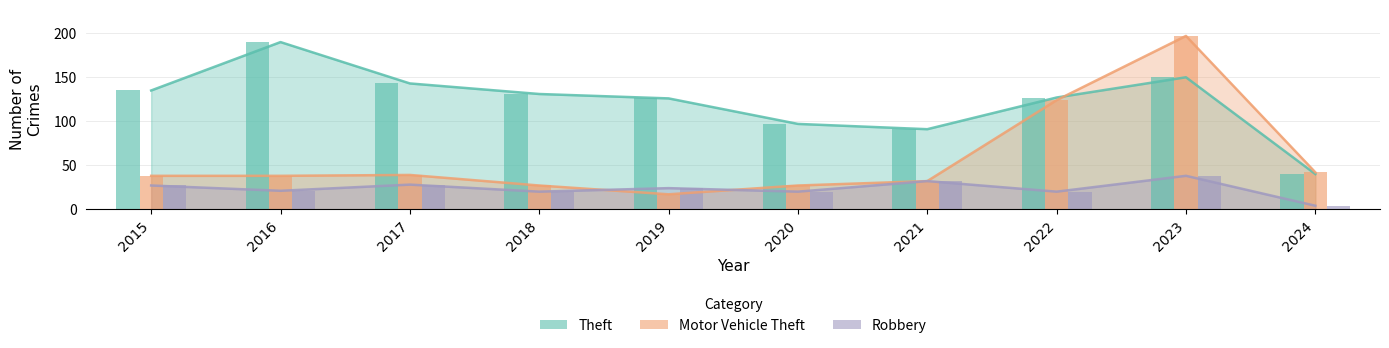

Which series has the widest spread of values?

Motor Vehicle Theft